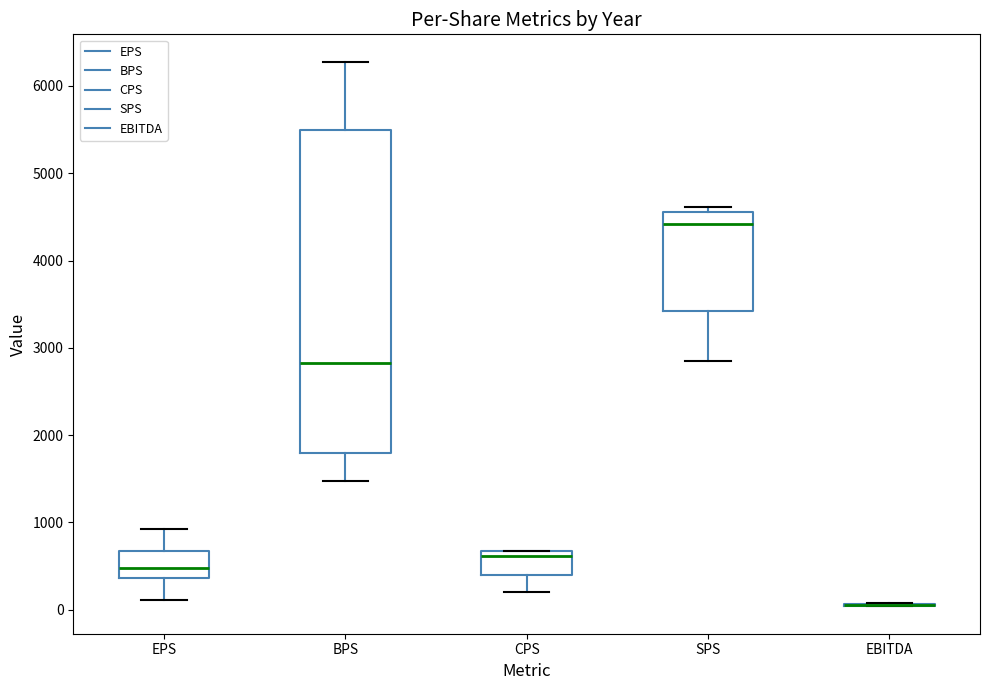

Reading left to right, read every box against the y-axis: the position of its median line, the range the box covers, and the ends of its whiskers. The values are not printed on the chart, so give them approximately, as read against the axis.

EPS: median 500, box 400 to 700, whiskers 100 to 900
BPS: median 2800, box 1800 to 5500, whiskers 1500 to 6300
CPS: median 600, box 400 to 700, whiskers 200 to 700
SPS: median 4400, box 3400 to 4600, whiskers 2900 to 4600 (just above the box's upper edge)
EBITDA: box collapsed to a line at 100, whiskers 0 to 100